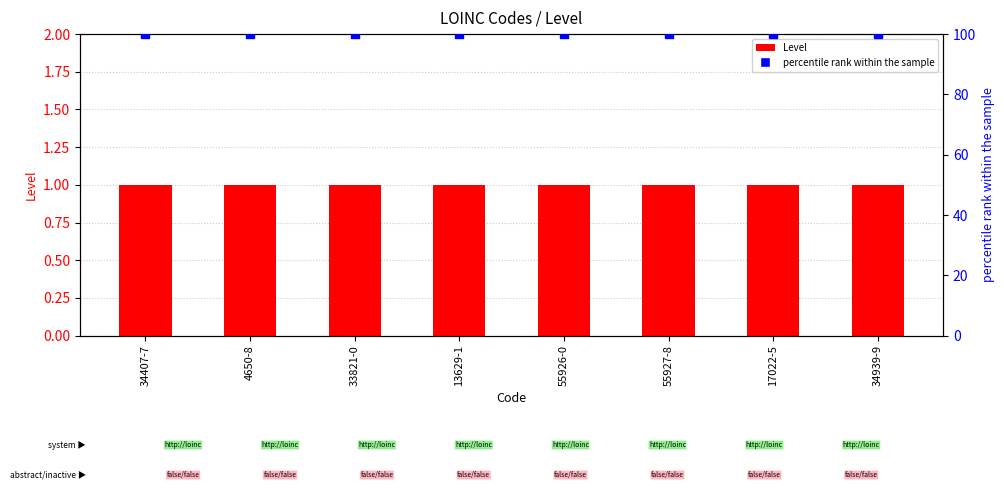

Which series contains the lowest Y value?

Level